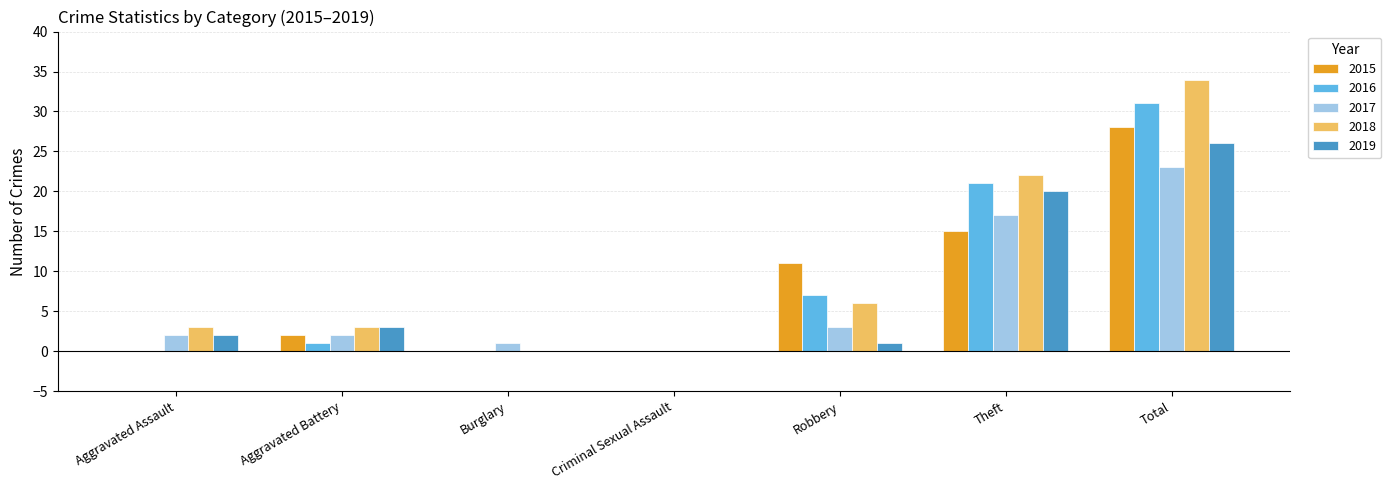

Between Criminal Sexual Assault and Theft, which series saw the biggest shift?

2018